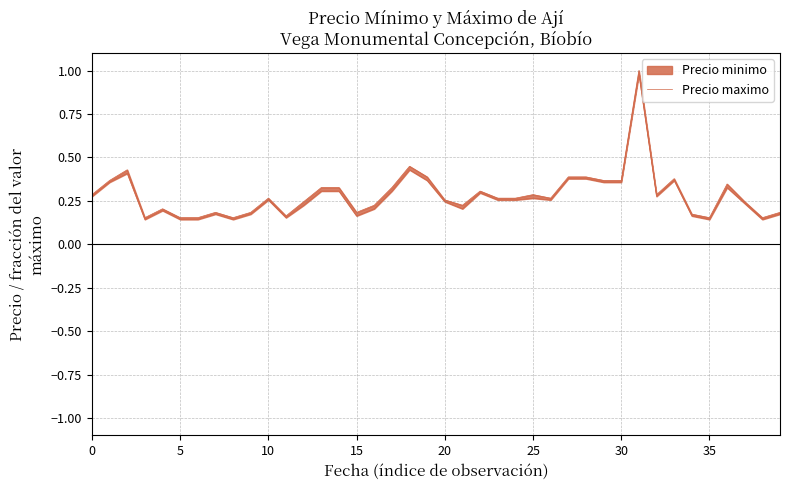

What is the sum of all values?

11.5